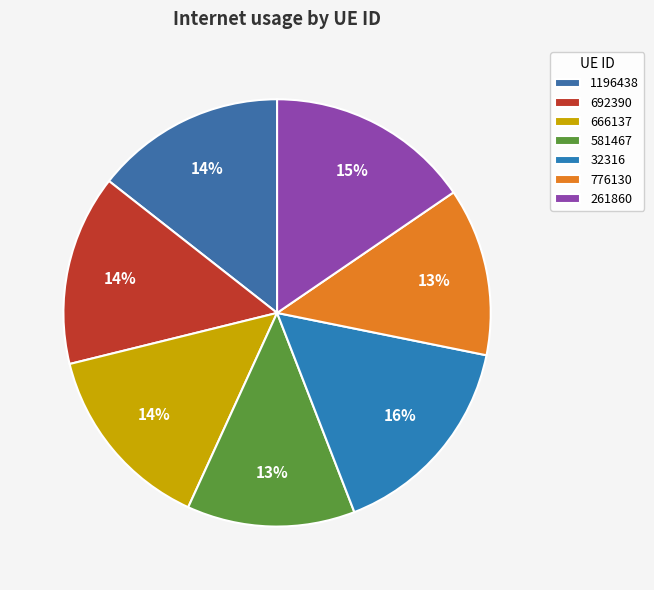

Count the number of slices in the pie.

7